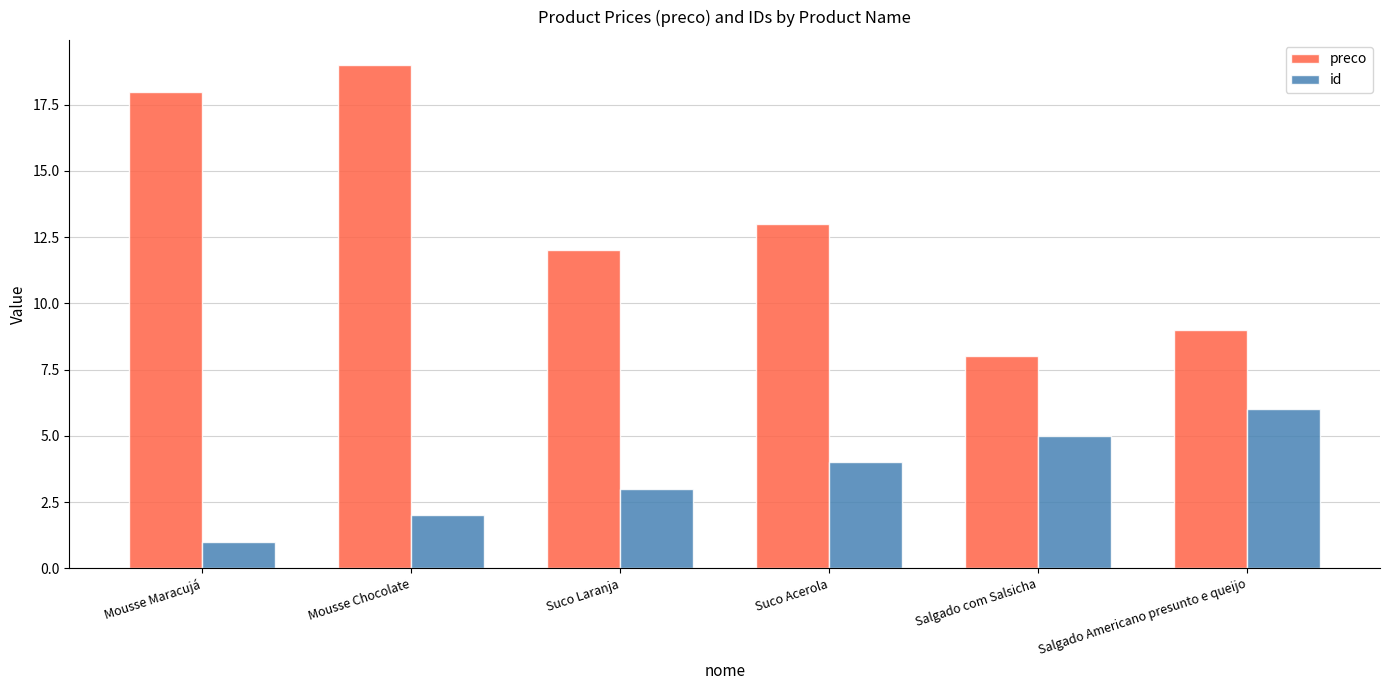

Reading right to left, list all the values displayed in this chart.

preco: Salgado Americano presunto e queijo=9.0	Salgado com Salsicha=8.0	Suco Acerola=13.0	Suco Laranja=12.0	Mousse Chocolate=19.0	Mousse Maracujá=18.0
id: Salgado Americano presunto e queijo=6.0	Salgado com Salsicha=5.0	Suco Acerola=4.0	Suco Laranja=3.0	Mousse Chocolate=2.0	Mousse Maracujá=1.0